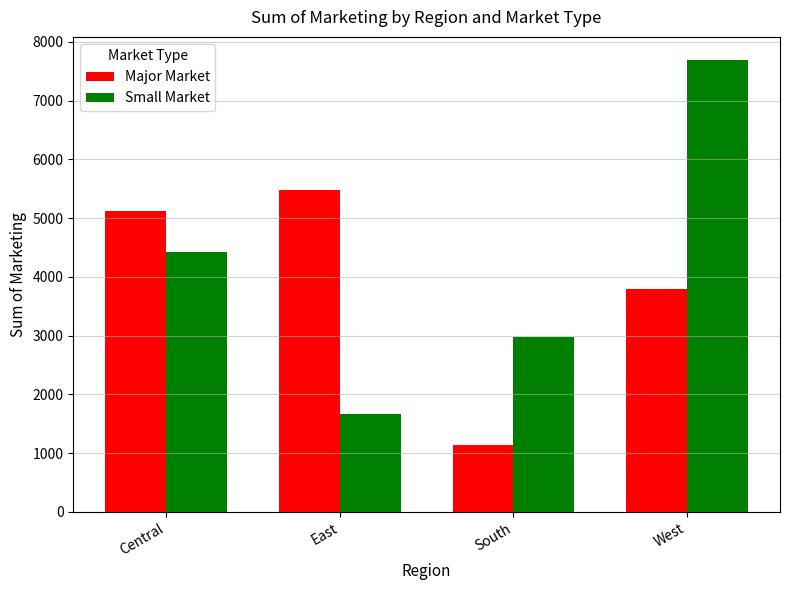

Rank the categories by Small Market value from lowest to highest.

East, South, Central, West